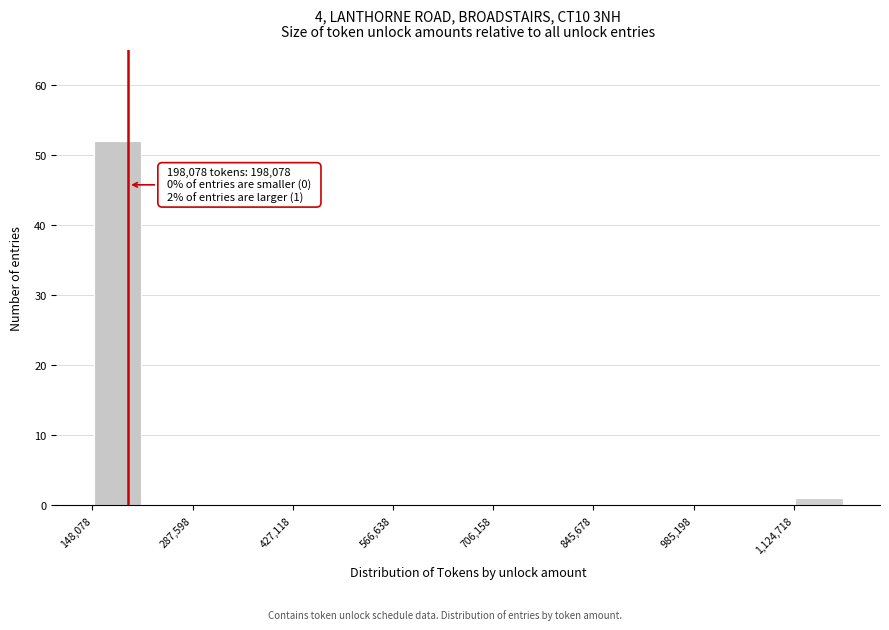

Around what value on the x-axis is the tallest bar? Give the approximate position of its centre, as read against the axis.

180000